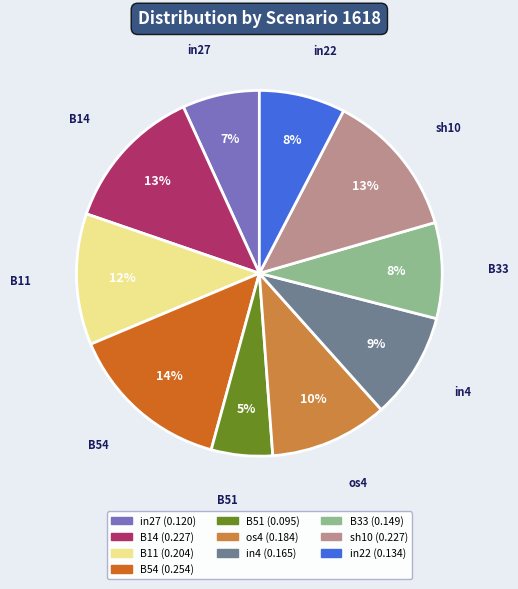

To the nearest percent, what is the difference between the largest and smallest slice percentages?

9%